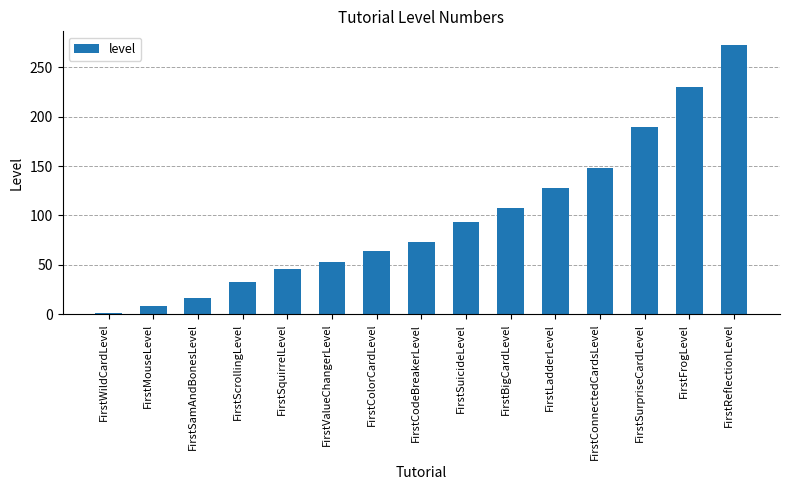

Rank the categories by value from highest to lowest.

FirstReflectionLevel, FirstFrogLevel, FirstSurpriseCardLevel, FirstConnectedCardsLevel, FirstLadderLevel, FirstBigCardLevel, FirstSuicideLevel, FirstCodeBreakerLevel, FirstColorCardLevel, FirstValueChangerLevel, FirstSquirrelLevel, FirstScrollingLevel, FirstSamAndBonesLevel, FirstMouseLevel, FirstWildCardLevel